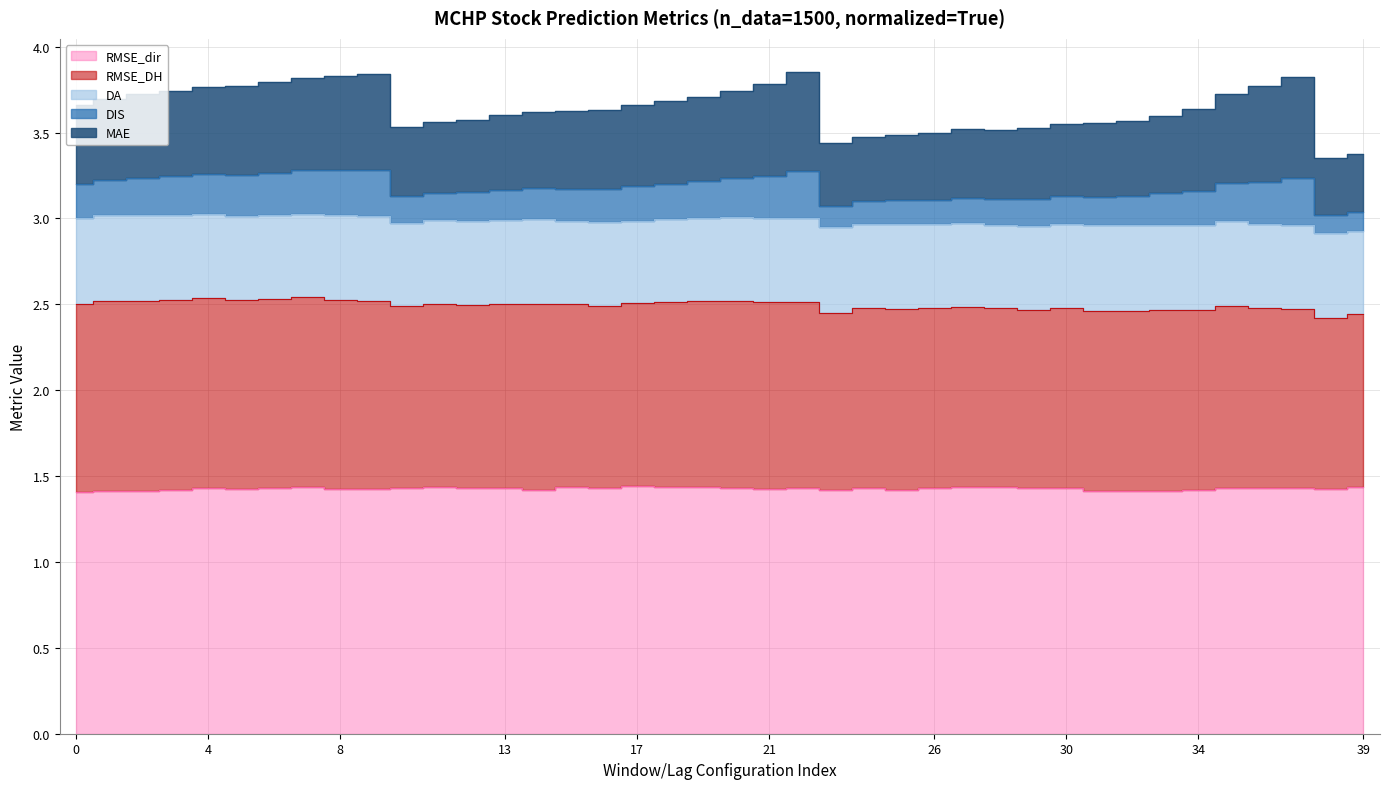

Which has a higher value, 17 or 32?

17